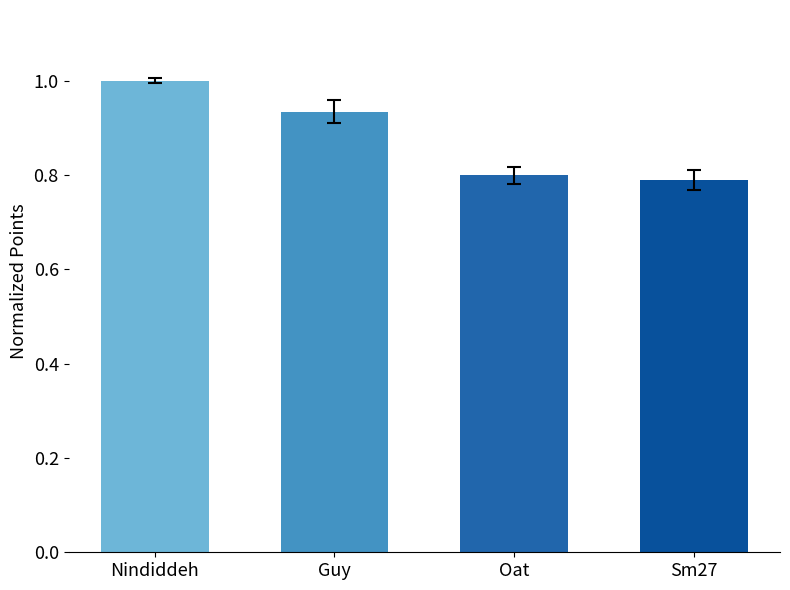

Where is the data nearest to the value 0?

Sm27